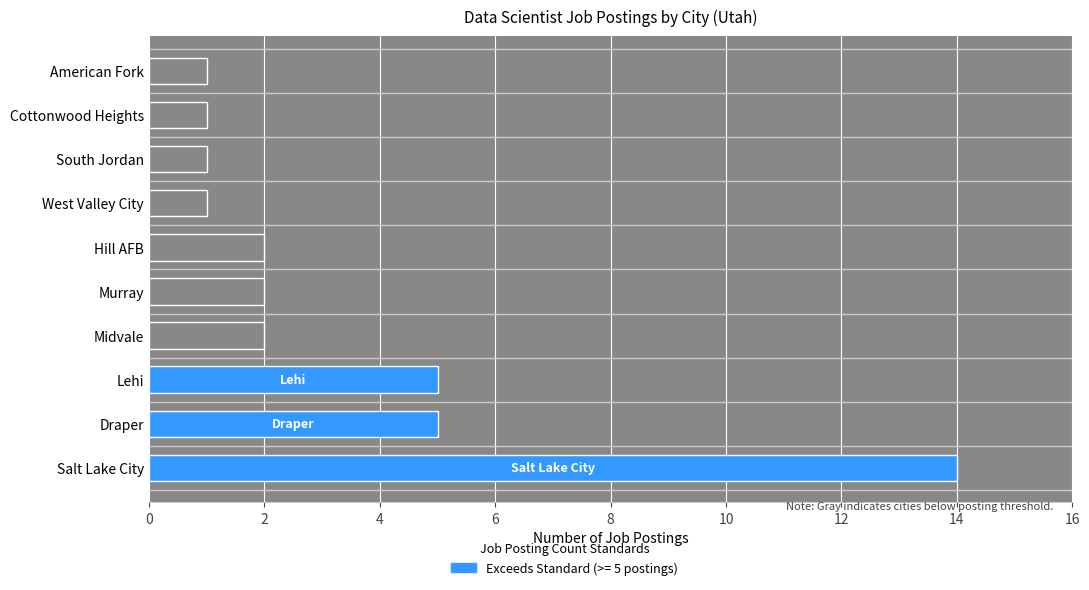

The chart shows a value of 4 at counts. True or false?

False